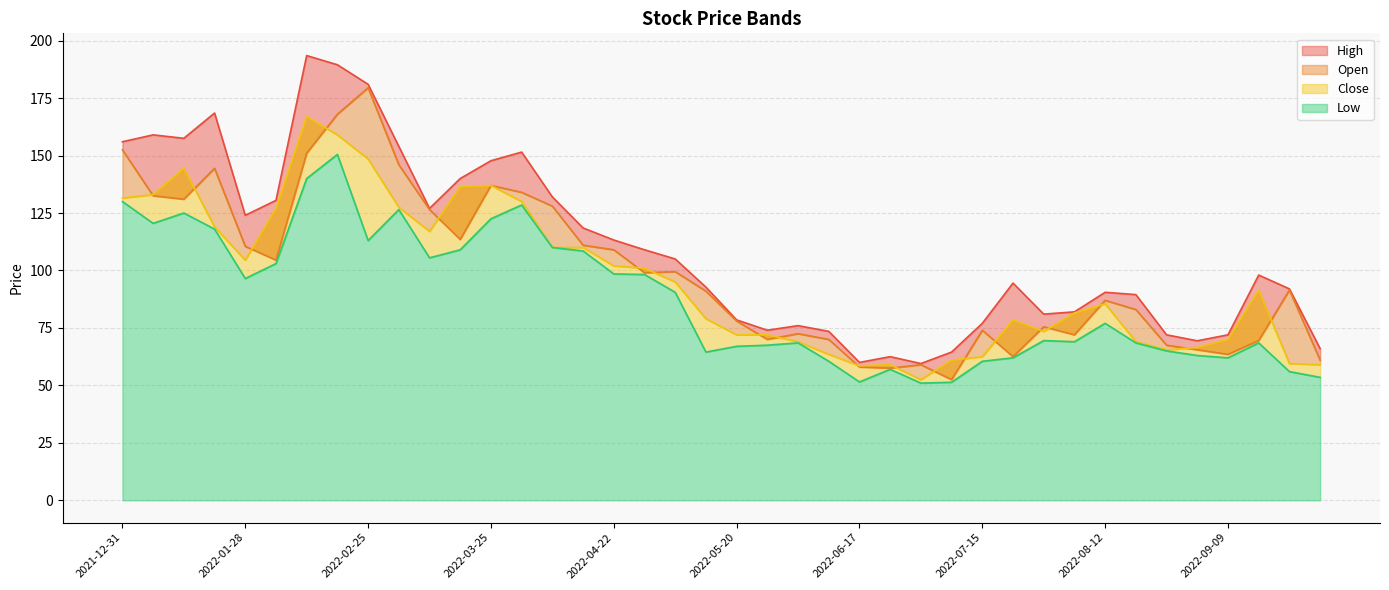

Which category has the highest value across all series?

2022-02-11